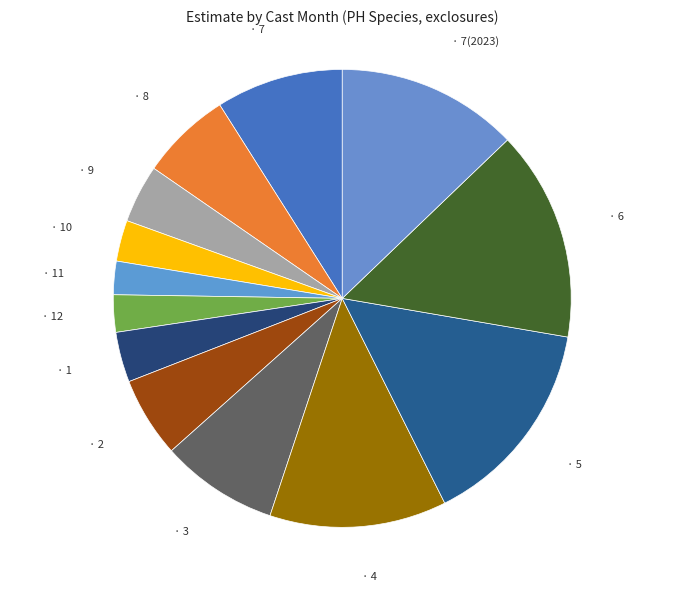

How many segments does this pie chart have?

13